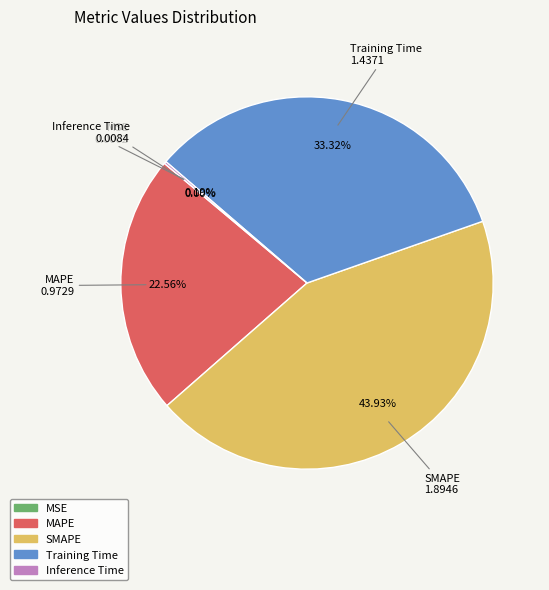

Which category has the biggest portion of the pie?

SMAPE